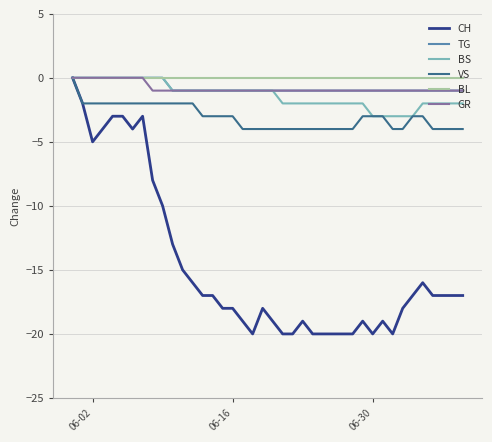

What is the minimum value for BS?

-3